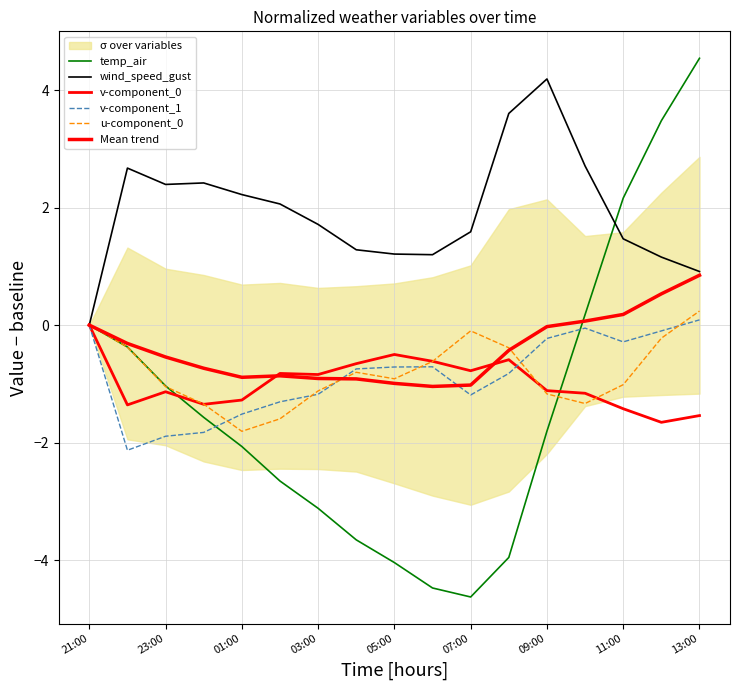

What are all the series names shown in the legend?

temp_air, wind_speed_gust, v-component_0, v-component_1, u-component_0, Mean trend